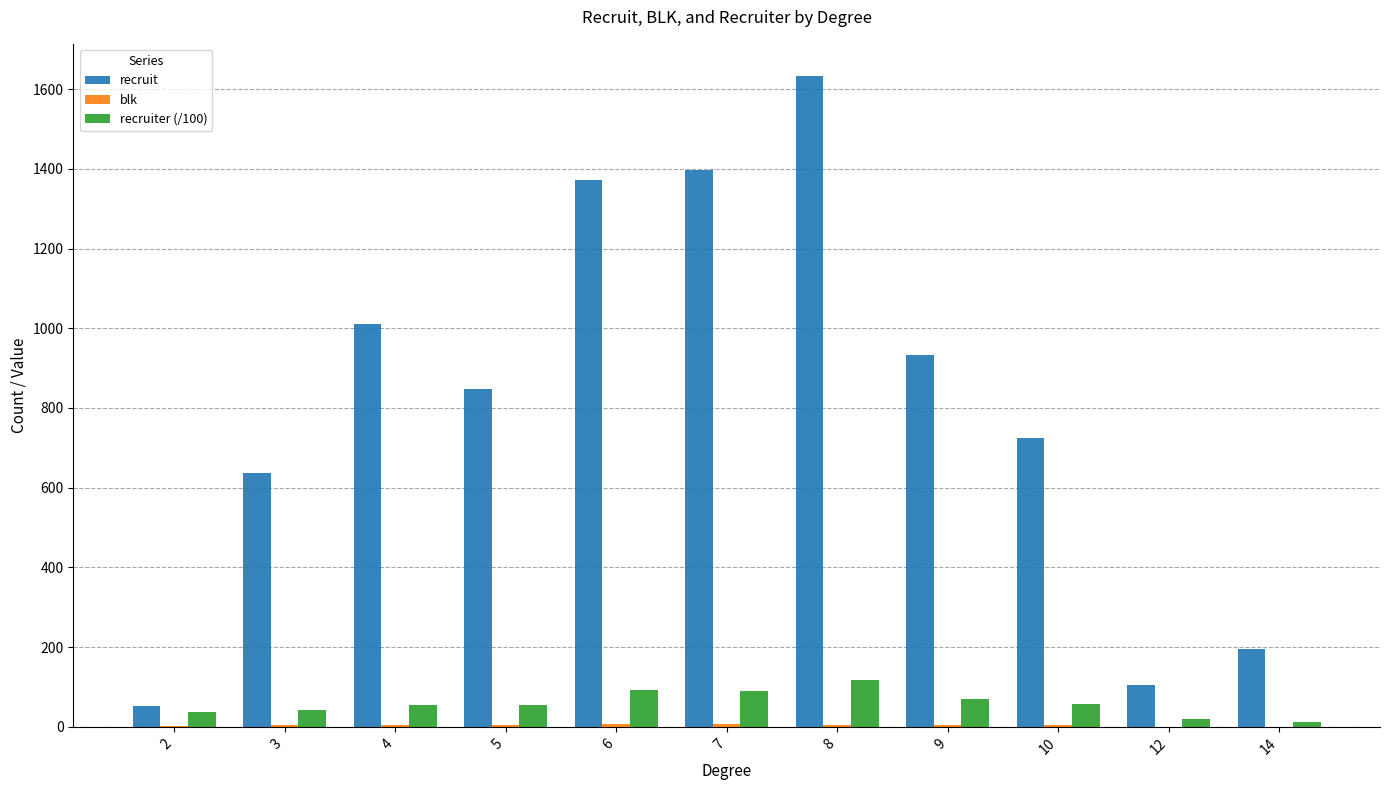

The recruit series shows 64.6 at 14. True or false?

False